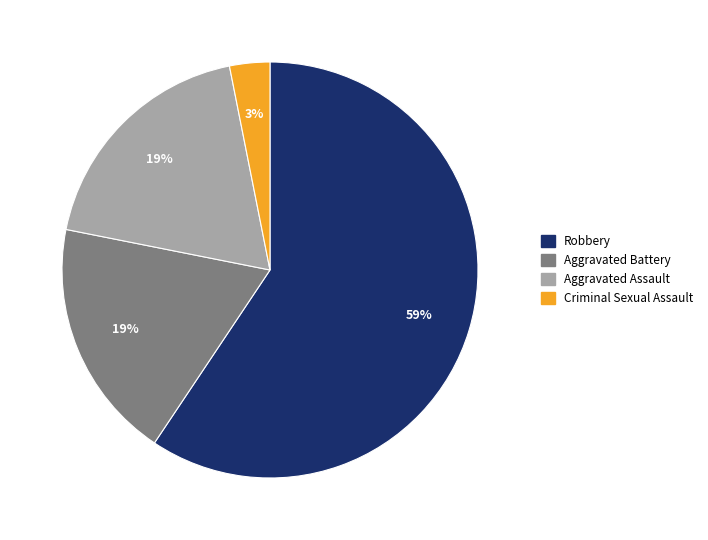

Is there any slice that represents more than half of the pie?

Yes